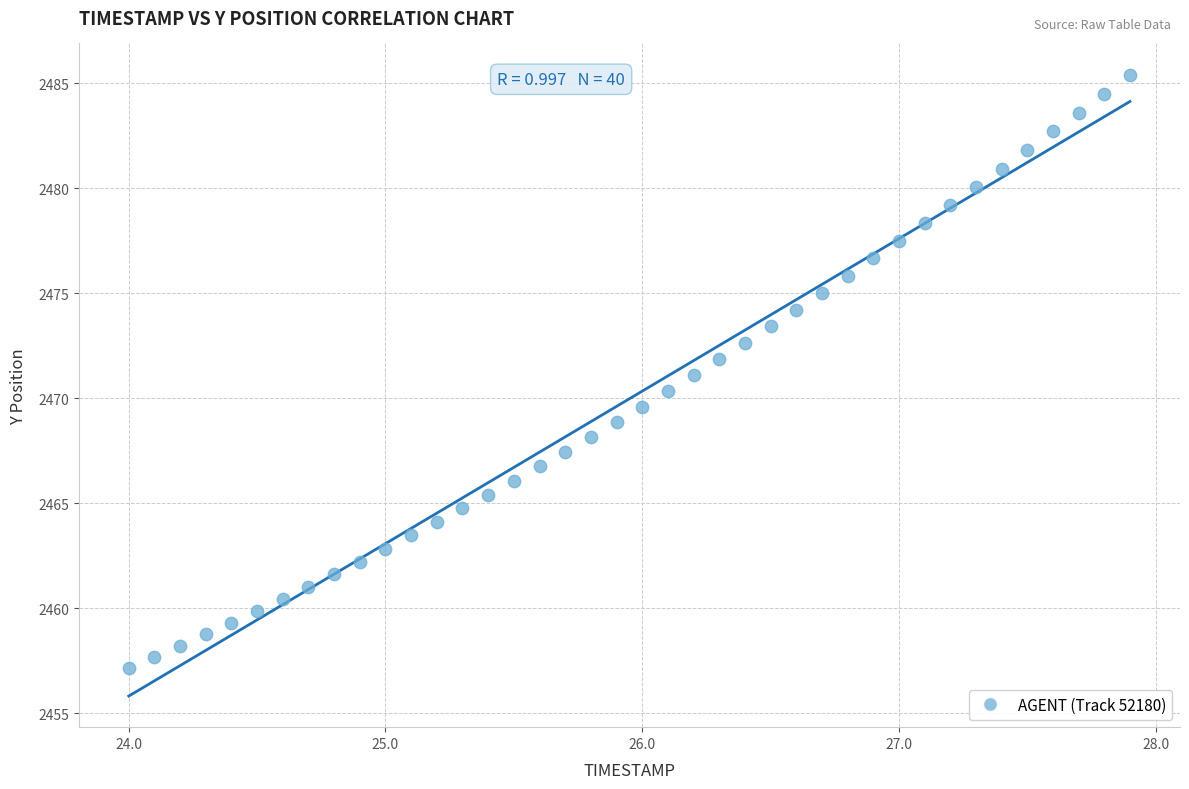

What is the range of X values (max minus min)?

3.9